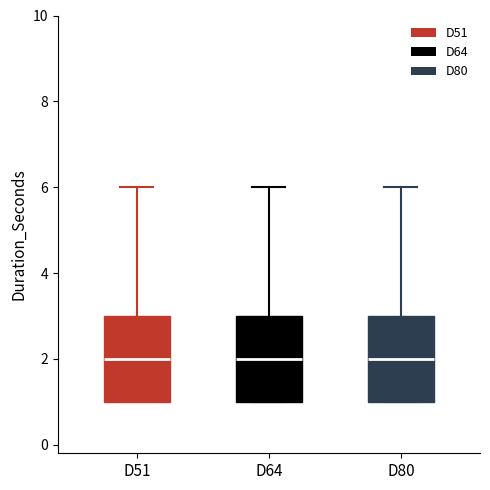

Reading left to right, read every box against the y-axis: the position of its median line, the range the box covers, and the ends of its whiskers. The values are not printed on the chart, so give them approximately, as read against the axis.

D51: median 2, box 1 to 3, whiskers 1 to 6
D64: median 2, box 1 to 3, whiskers 1 to 6
D80: median 2, box 1 to 3, whiskers 1 to 6